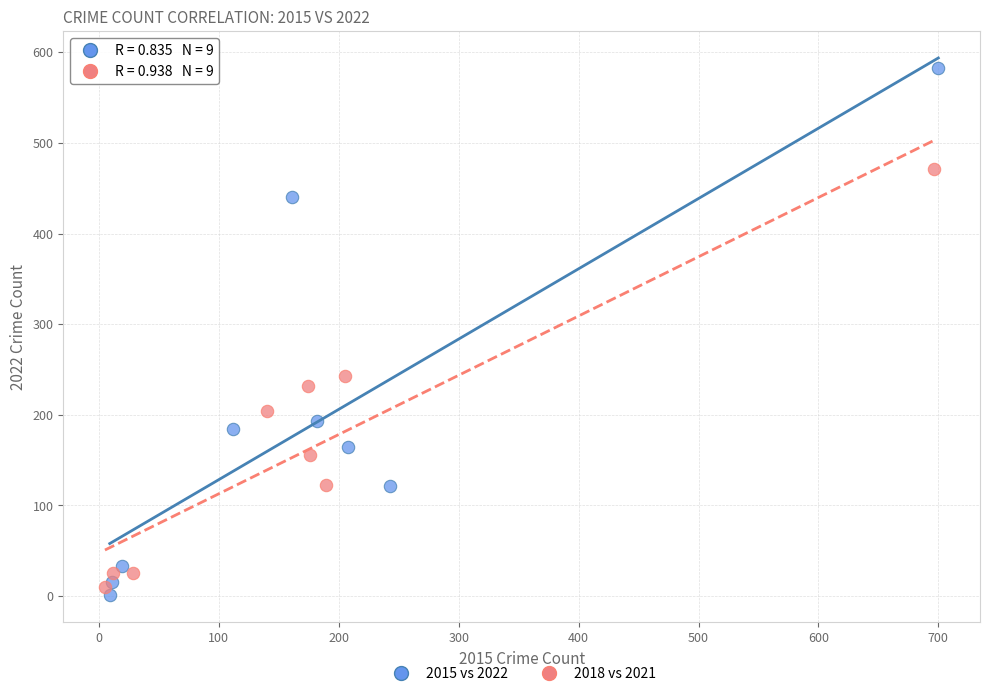

Which series has the widest spread of Y values?

2015 vs 2022